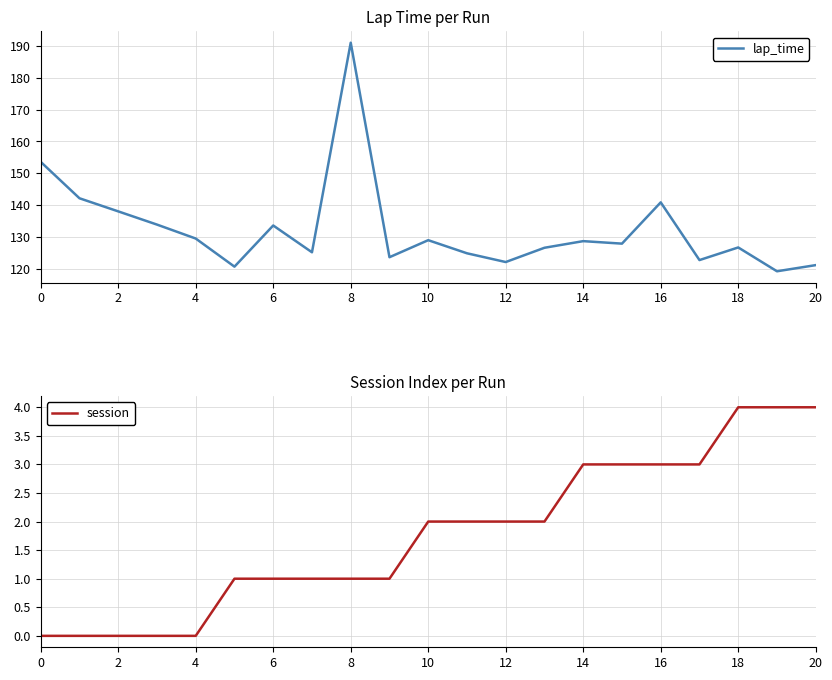

What is the sum of all session values?

37